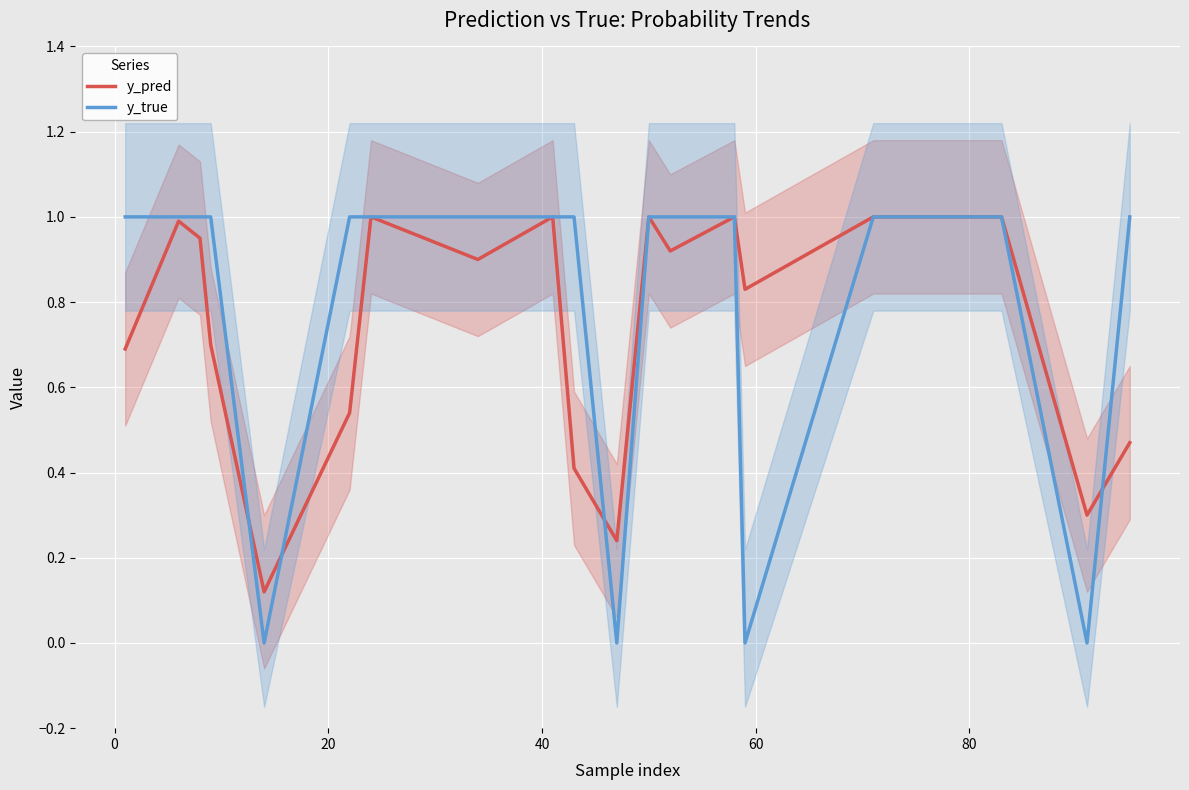

What are all the series names shown in the legend?

y_pred, y_true